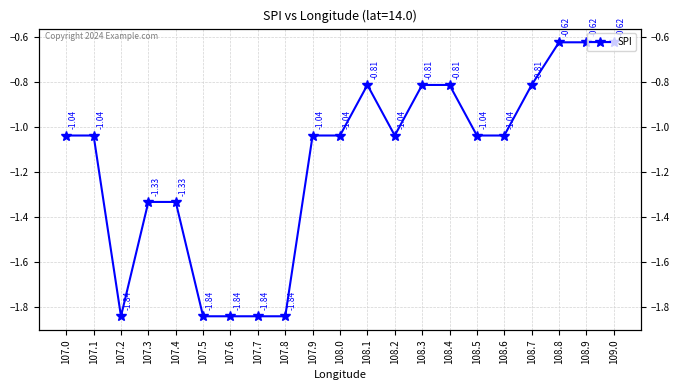

What is the difference between the second highest and minimum values?

1.2